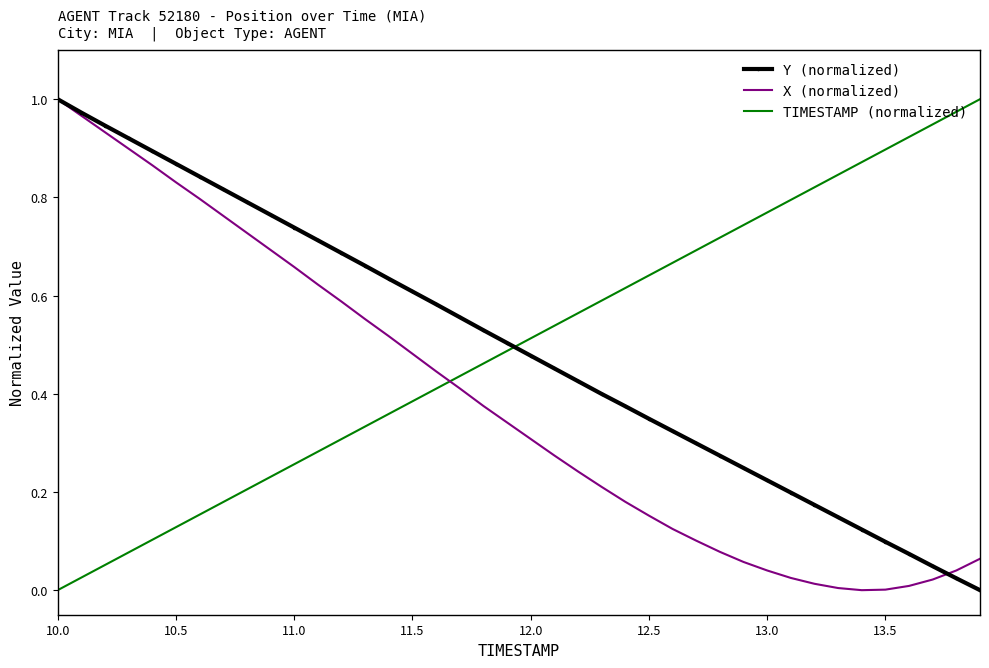

How many times do TIMESTAMP (normalized) and X (normalized) cross each other?

1